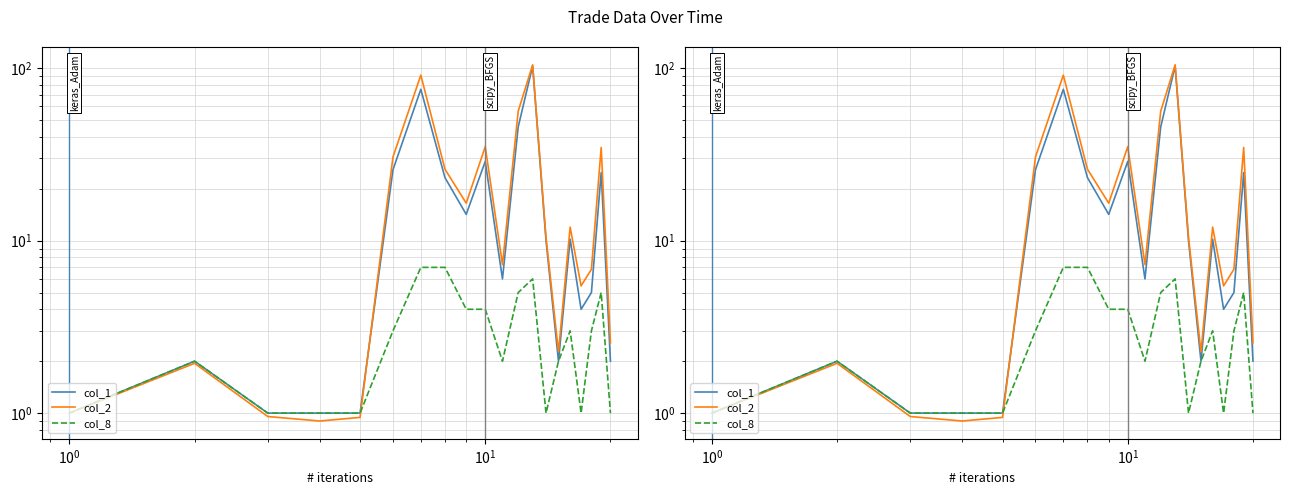

At how many categories does at least one series exceed 77?

2